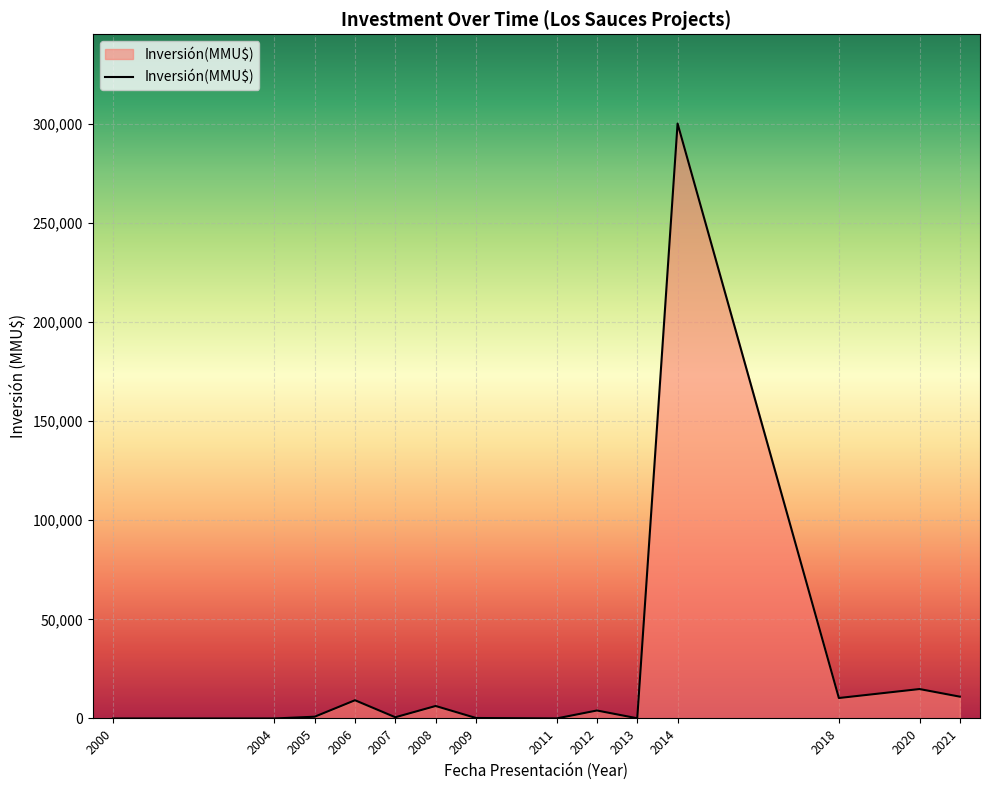

What is the maximum value shown in the chart?

300000